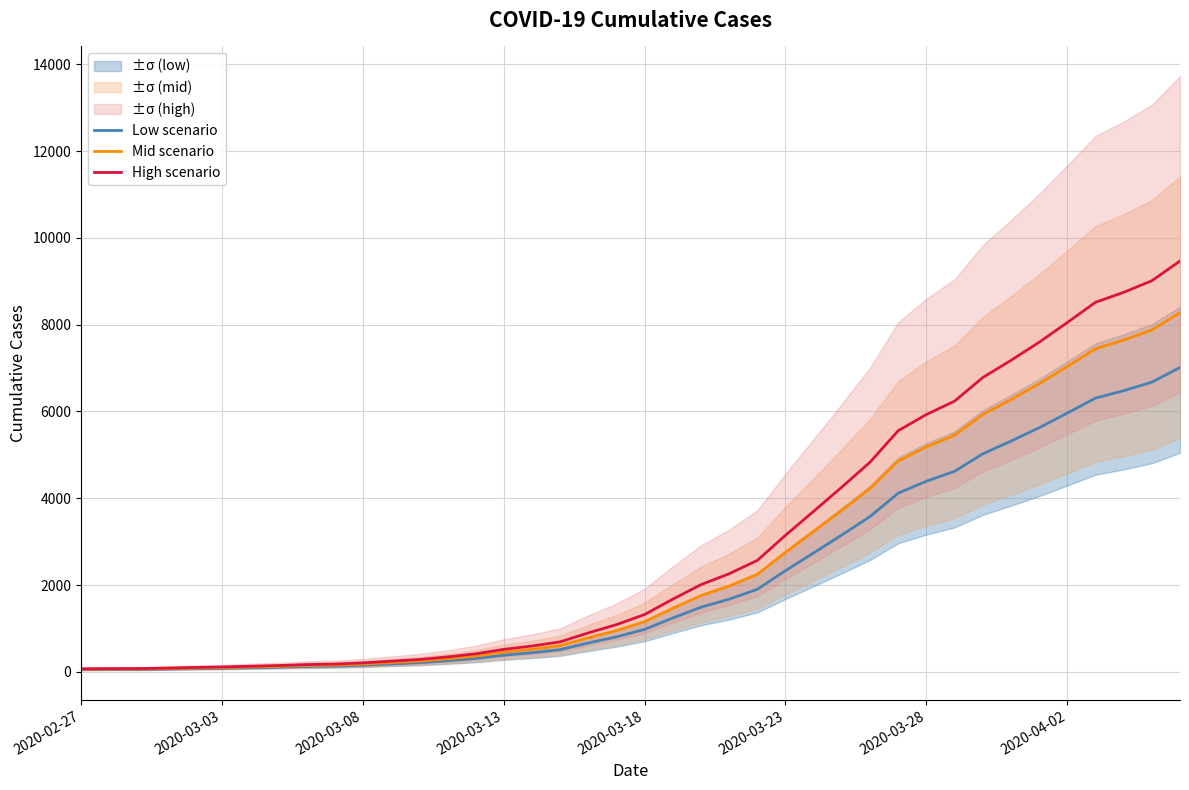

At which category is the sum across all series the highest?

39